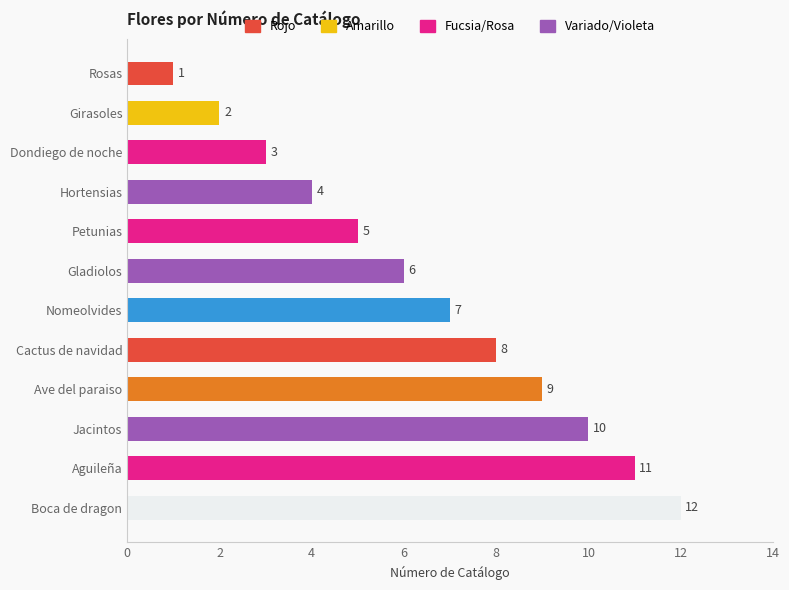

Are the bars horizontal?

Yes